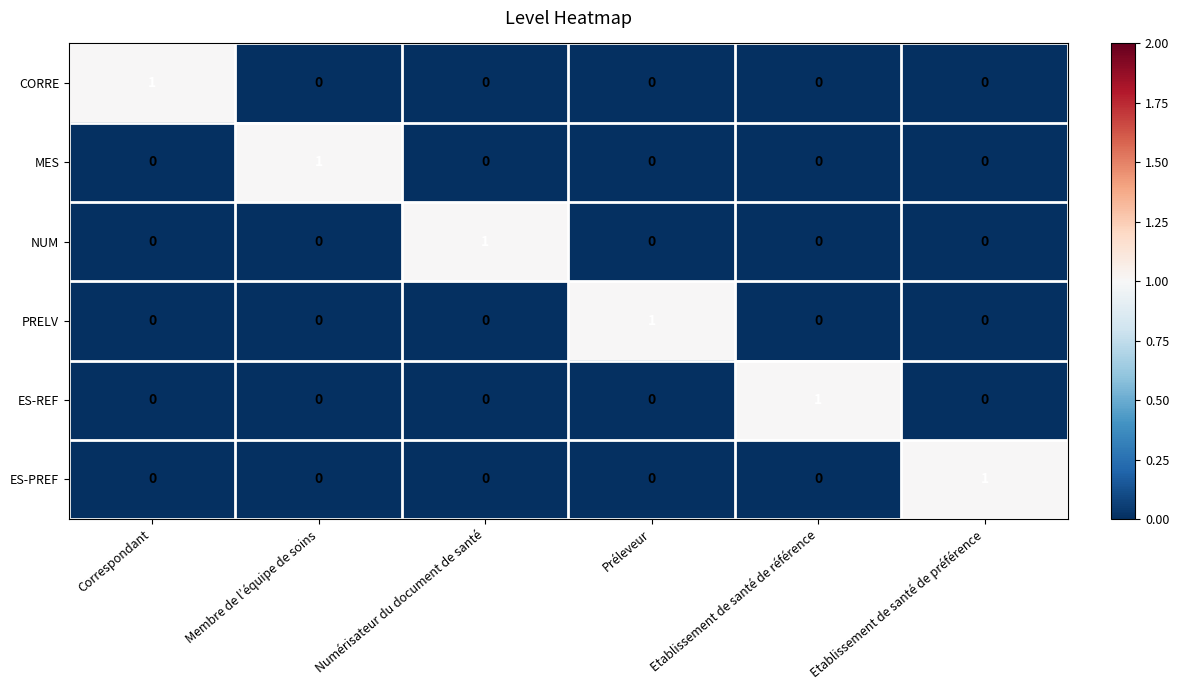

The value of ES-REF at Etablissement de santé de référence is 2. True or false?

False